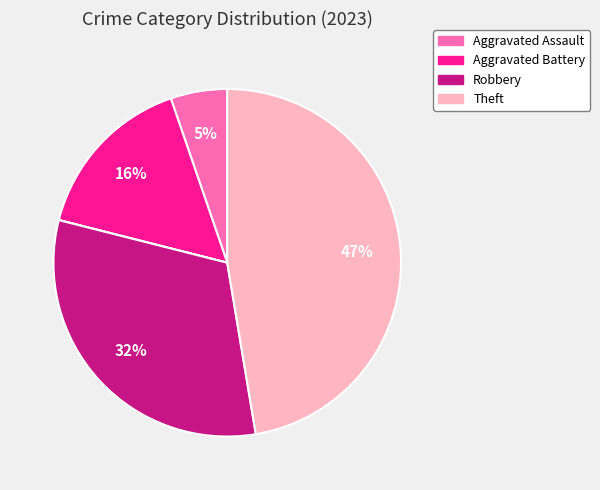

To the nearest percent, what is the difference between the largest and smallest slice percentages?

47%